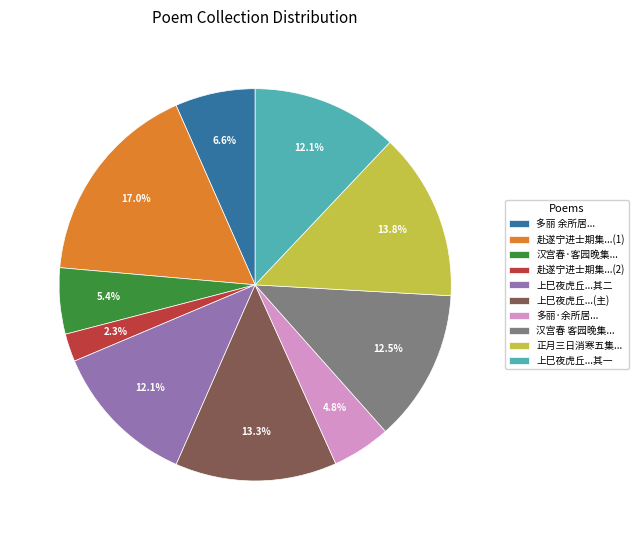

How much of the chart is everything except 多丽·余所居...?

95.2%